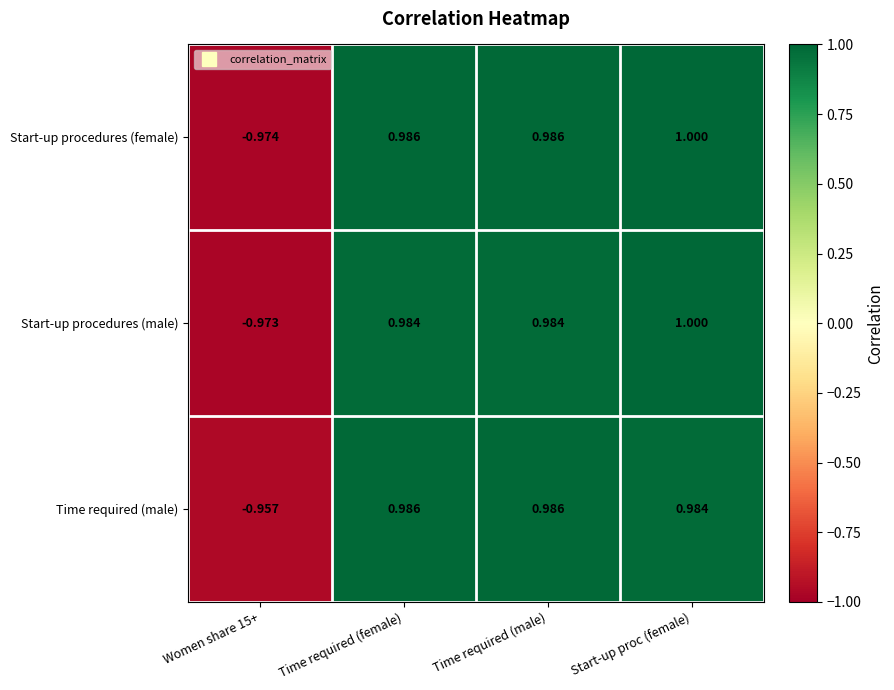

List the series in order of their overall mean, highest first.

Time required (male), Start-up procedures (female), Start-up procedures (male)